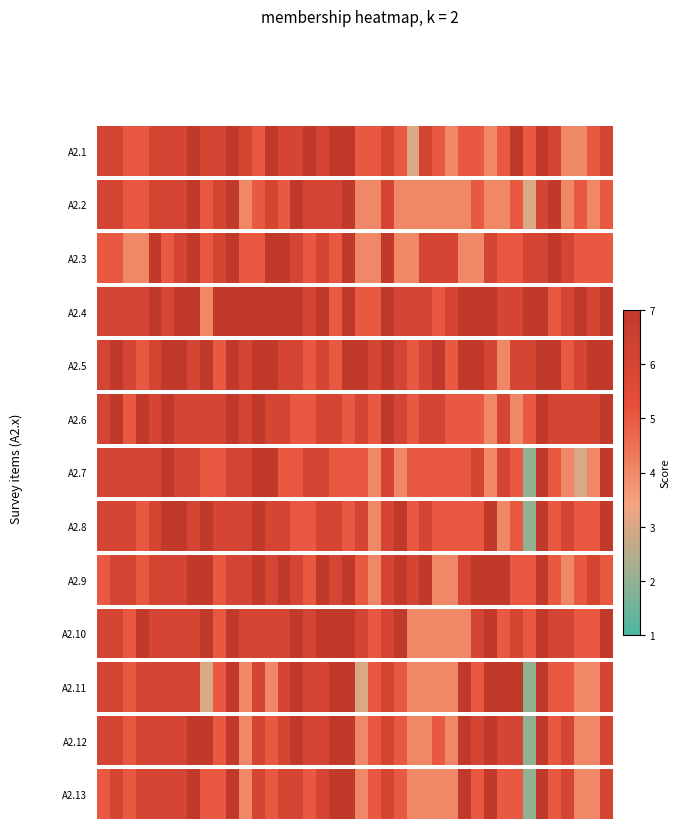

At which category does the chart reach its peak across all series?

7